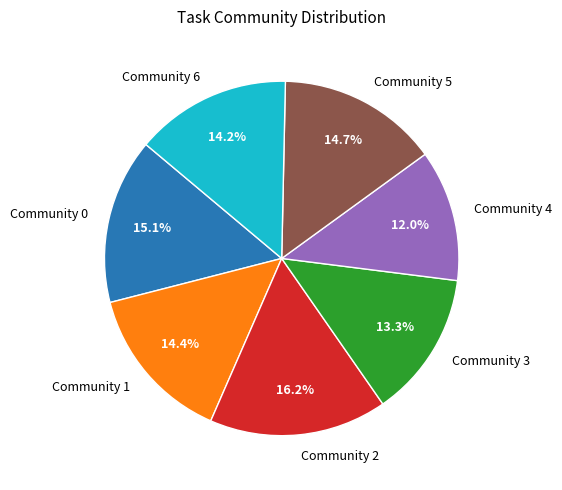

What is the ratio of the value at Community 6 to the value at Community 4?

1.2